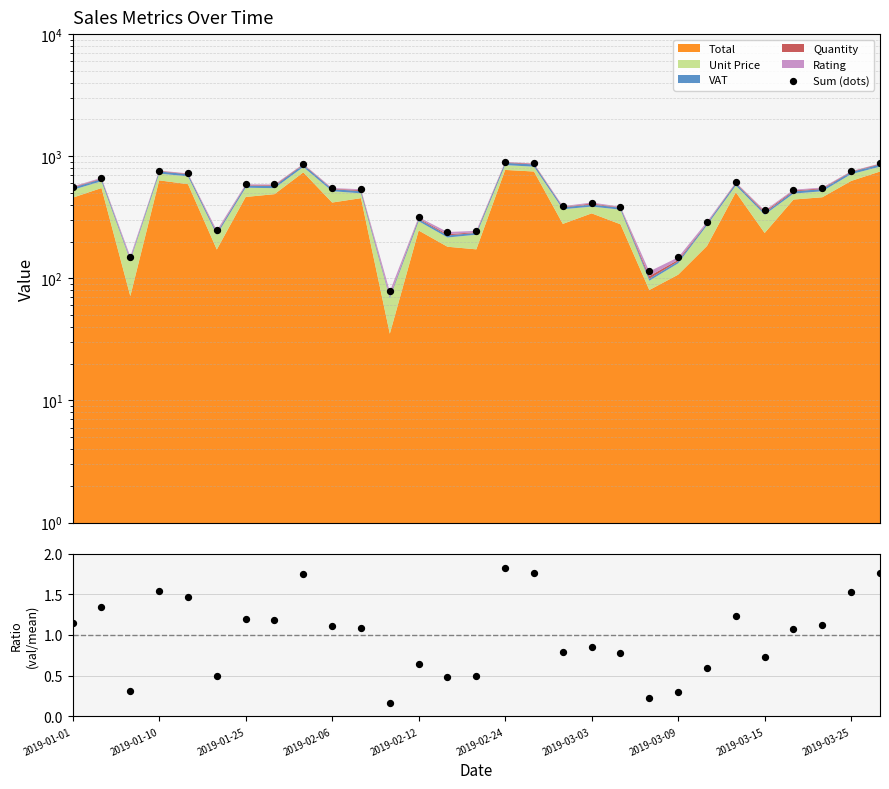

What is the total value across all series at 25?

533.0